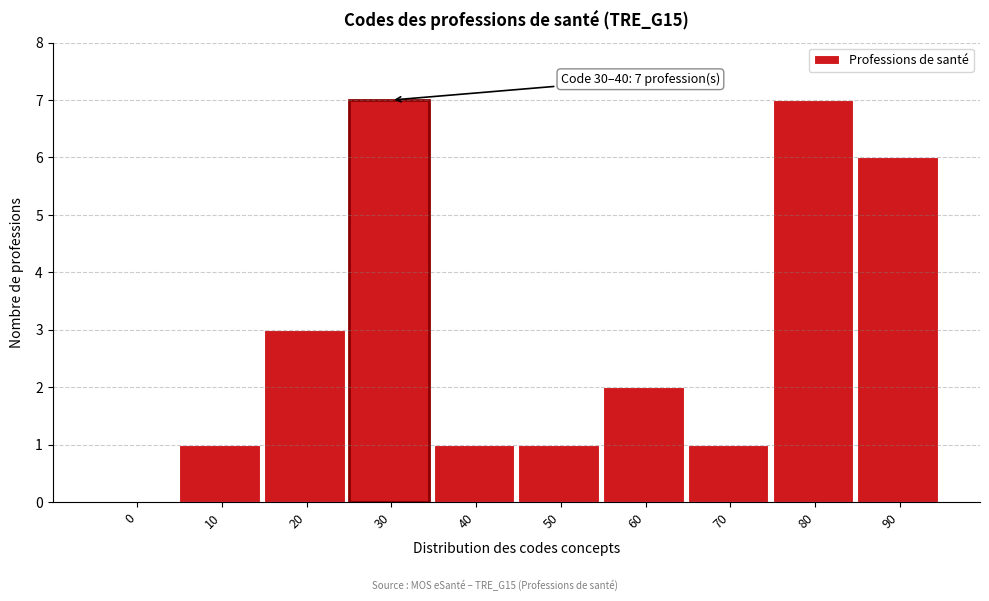

Reading left to right, transcribe all the data shown in this chart.

0=0	10=1	20=3	30=7	40=1	50=1	60=2	70=1	80=7	90=6